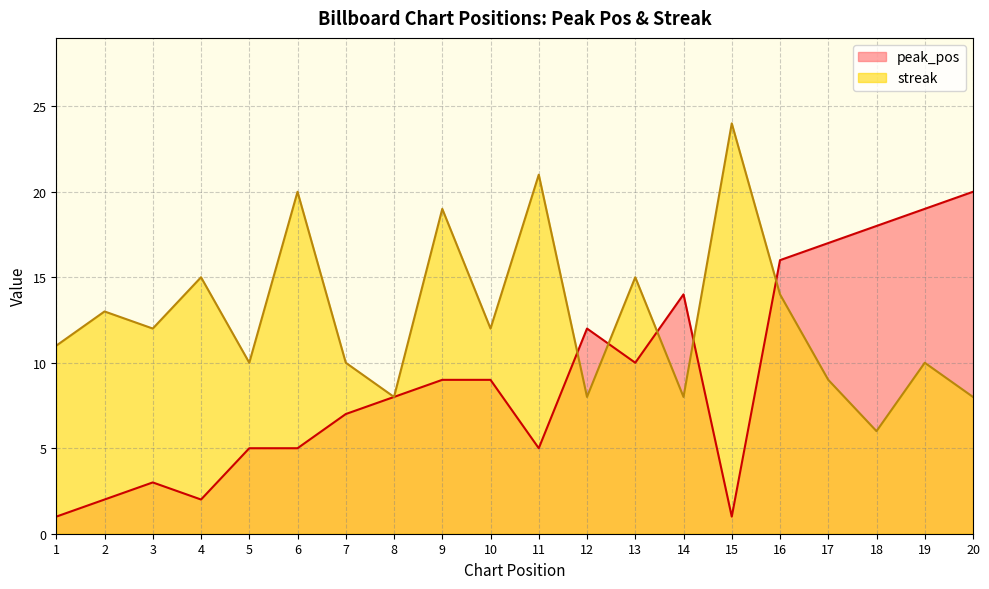

What is the minimum value shown in the chart?

1